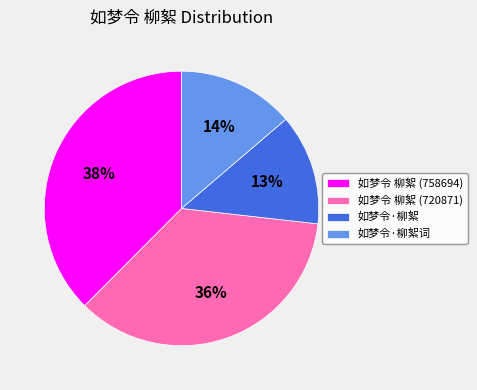

To the nearest percent, what percentage of the pie is 如梦令·柳絮词?

14%